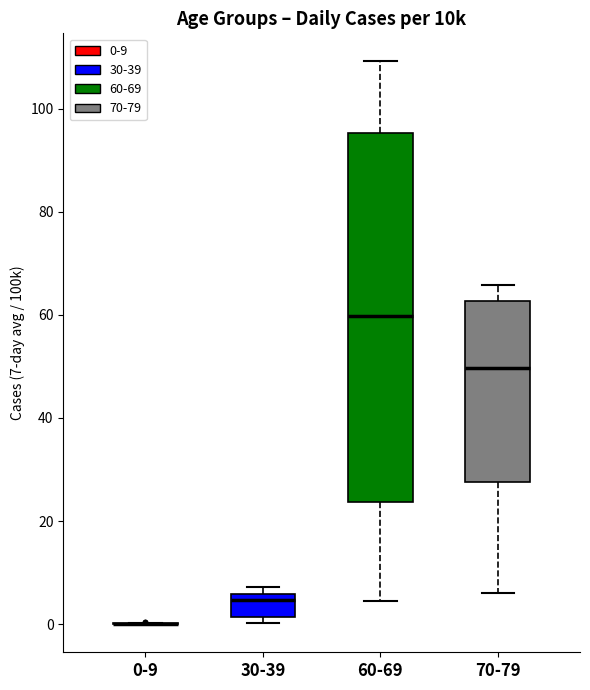

Where does the lower whisker of the box for 70-79 end on the y-axis? The values are not printed on the chart, so give them approximately, as read against the axis.

6